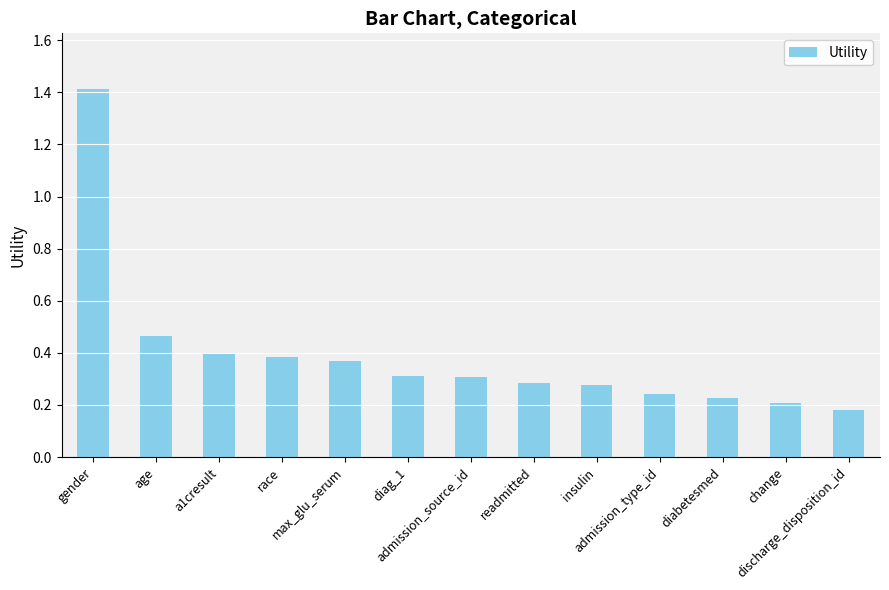

The chart shows a value of 0.3 at insulin. True or false?

True